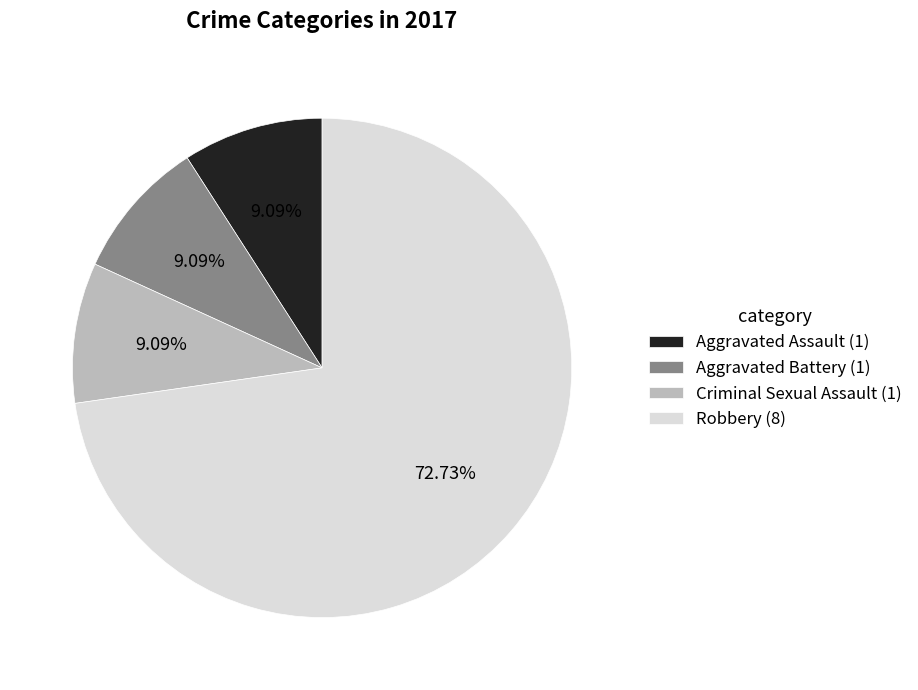

Which category accounts for the majority?

Robbery (8)